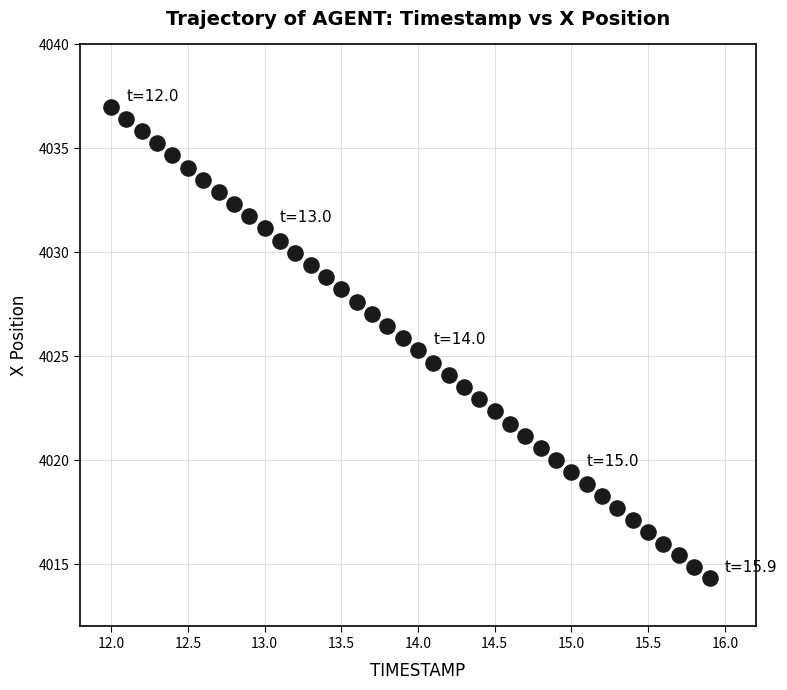

What is the range of X values (max minus min)?

3.9